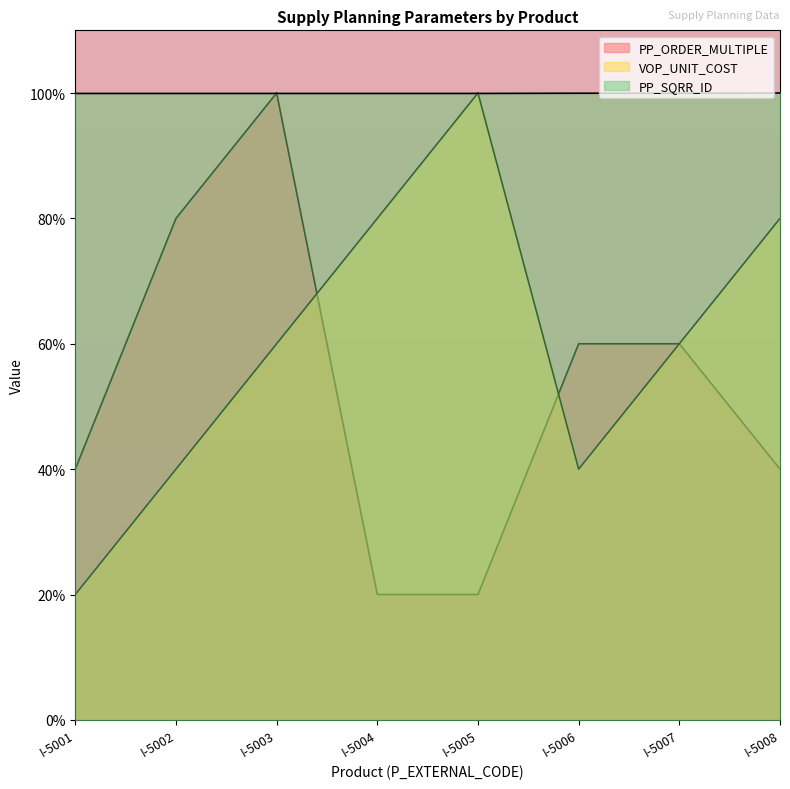

How many lines are shown in the chart?

3